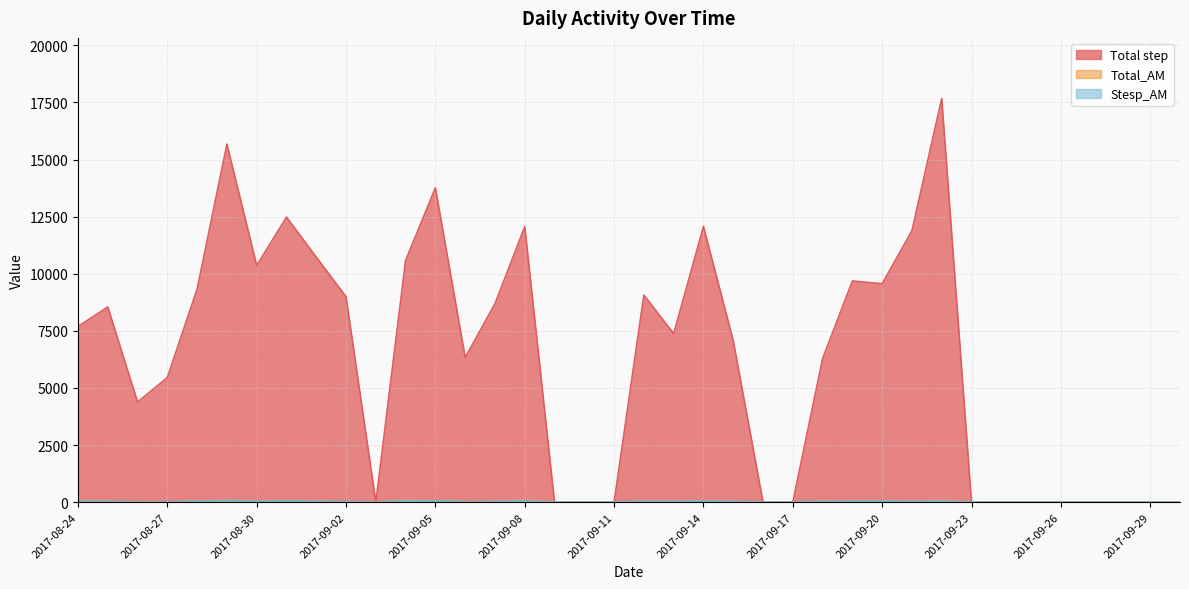

What is the average value of the Total_AM series?

26